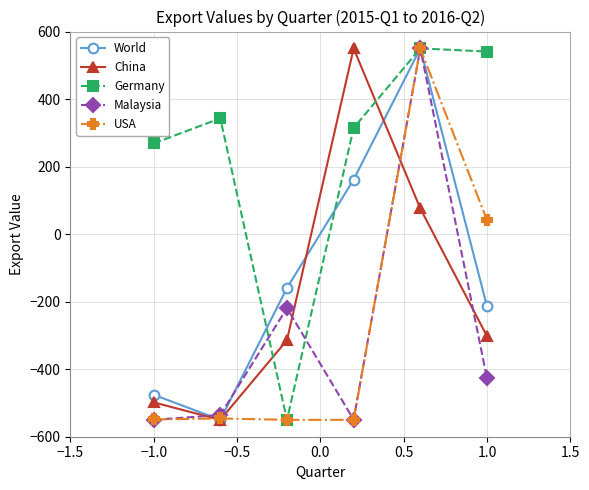

What is the greatest value displayed?

550.0